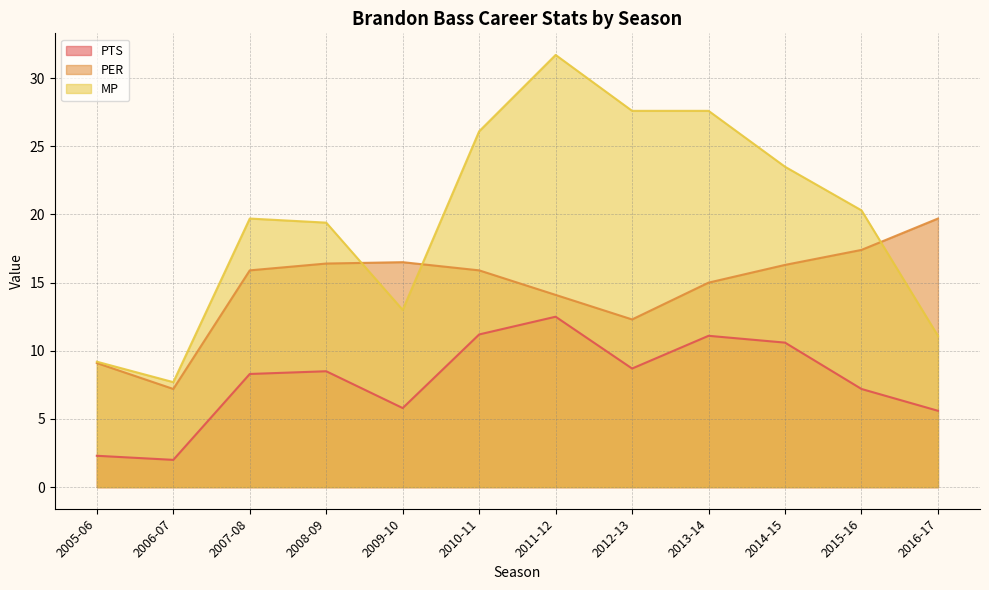

How many data points in MP are less than 20?

6